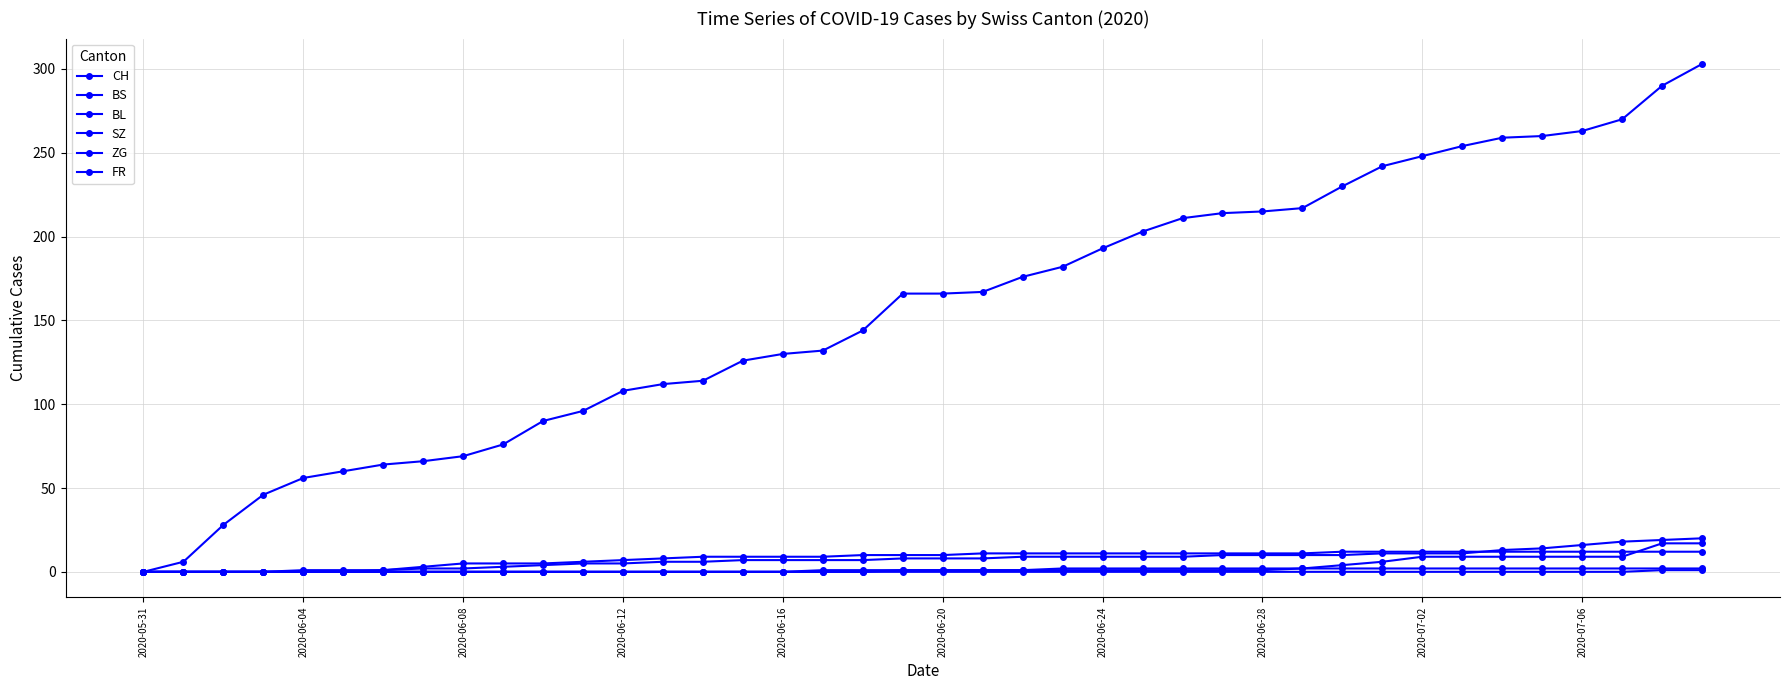

How many lines are shown in the chart?

6